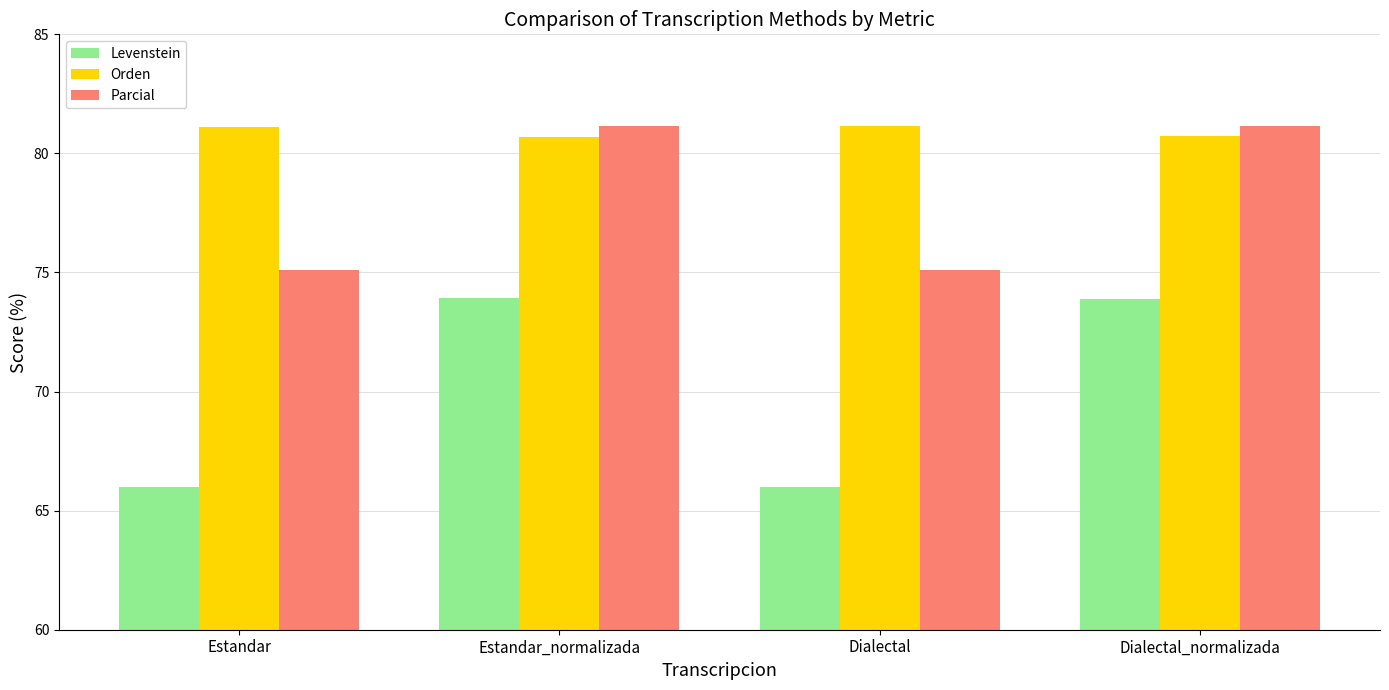

The Parcial series shows 75.1 at Dialectal. True or false?

True